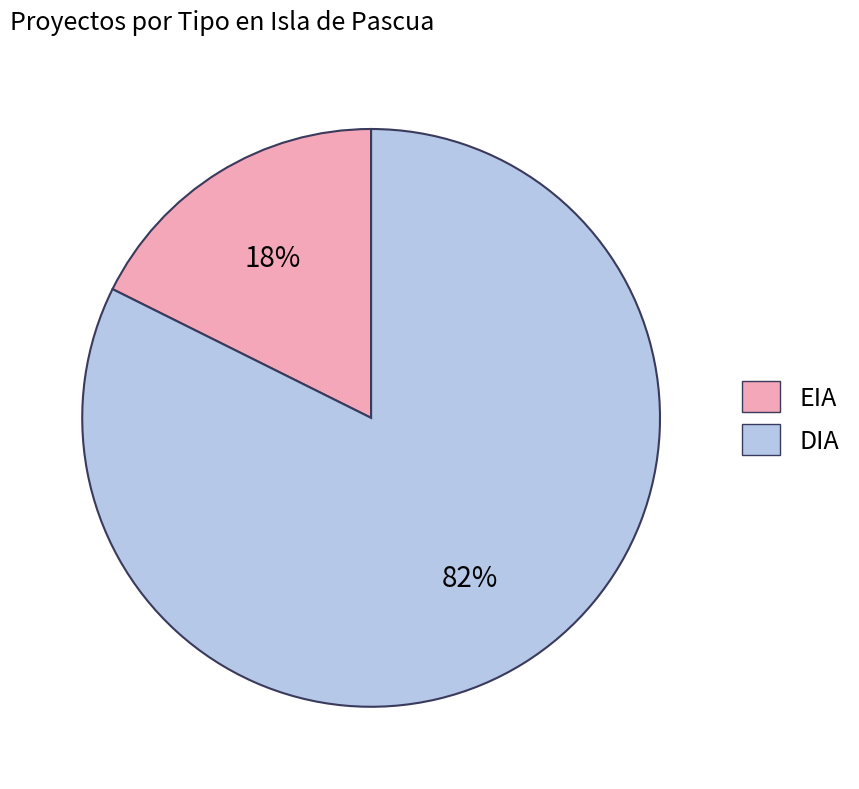

Do DIA and EIA together represent more than half of the pie?

Yes